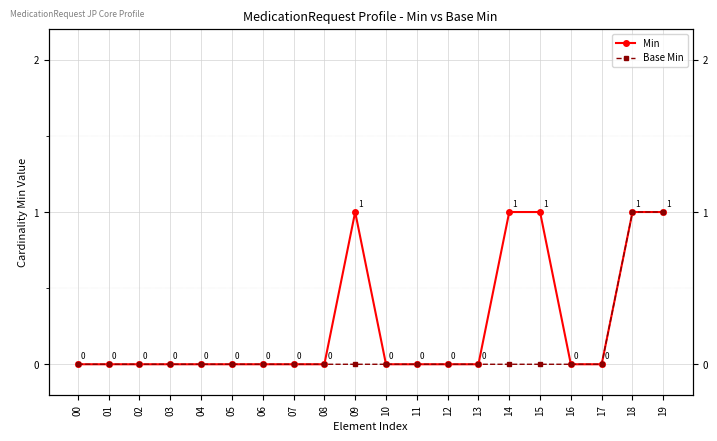

True or false: Min and Base Min cross at least once.

False